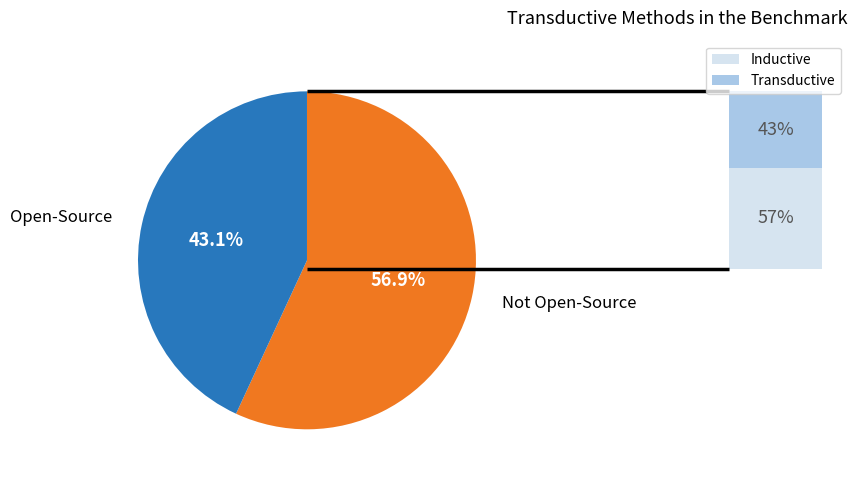

Count the number of slices in the pie.

2